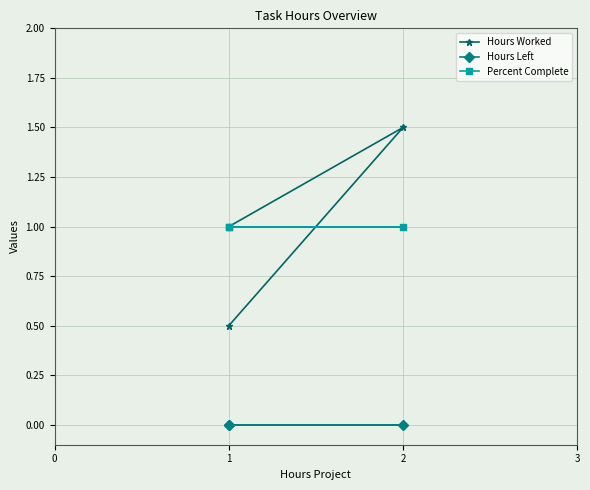

List the series in order of their peak value, highest first.

Hours Worked, Percent Complete, Hours Left